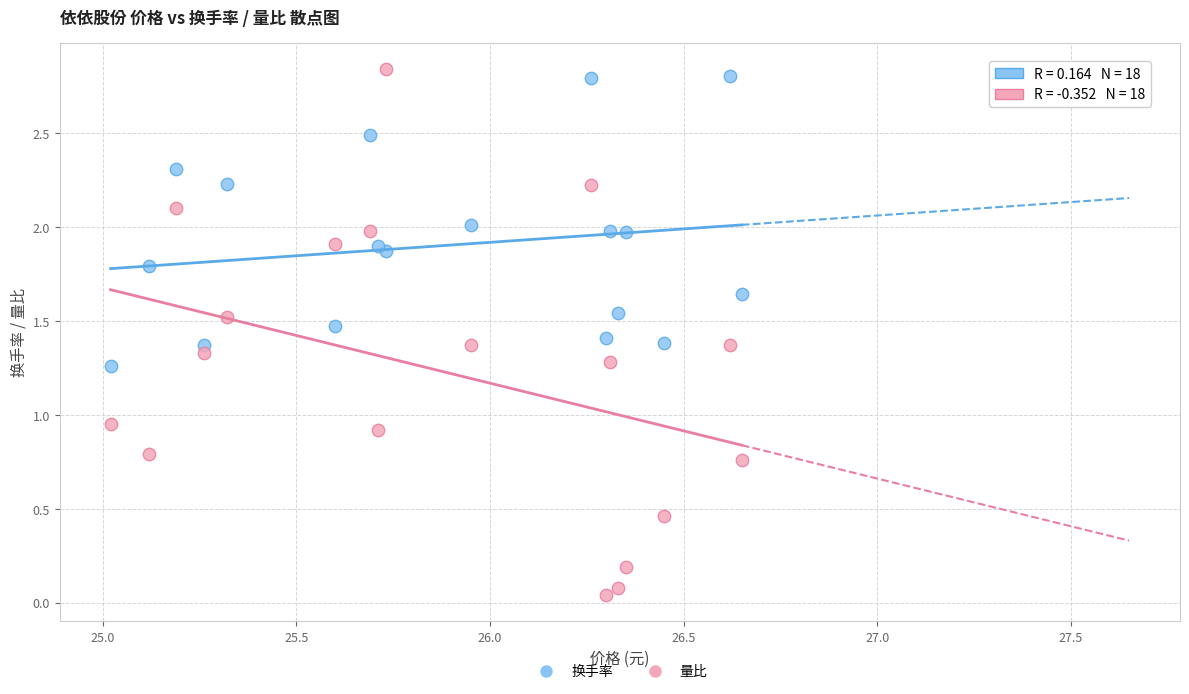

Which series has the largest Y range (max minus min)?

量比